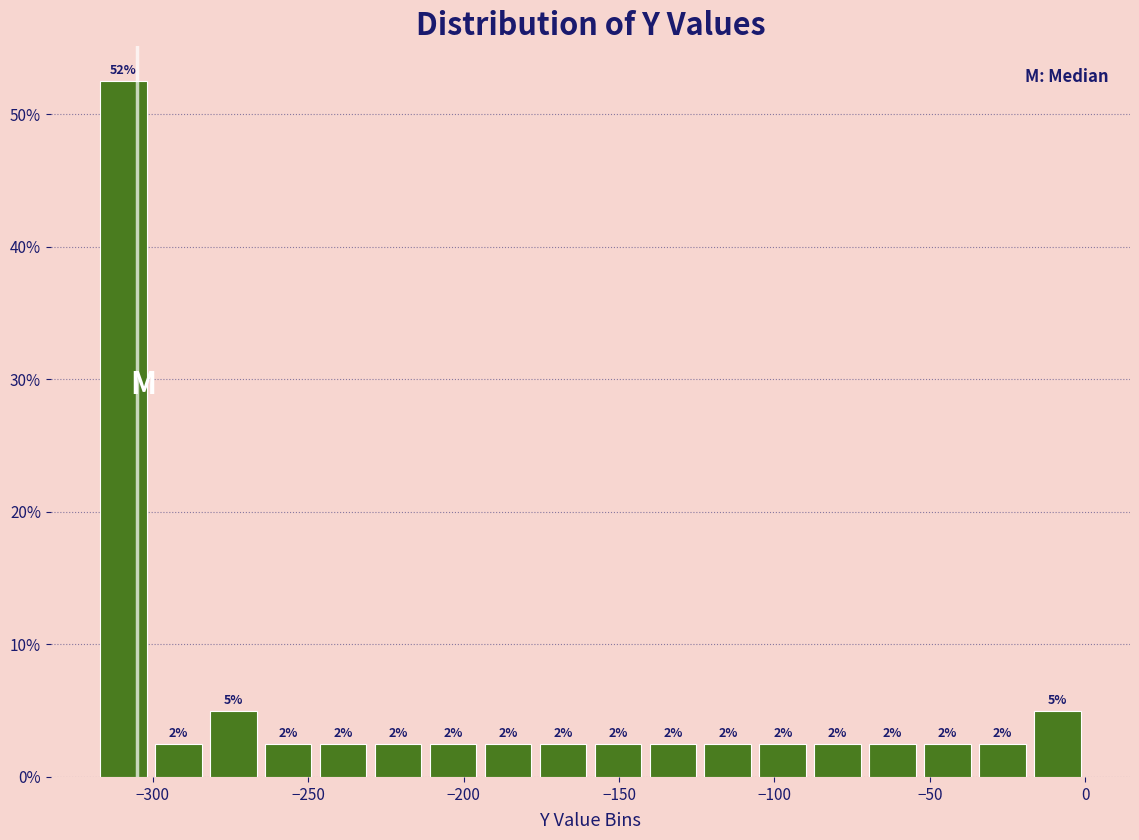

Around what value on the x-axis is the tallest bar? Give the approximate position of its centre, as read against the axis.

-310